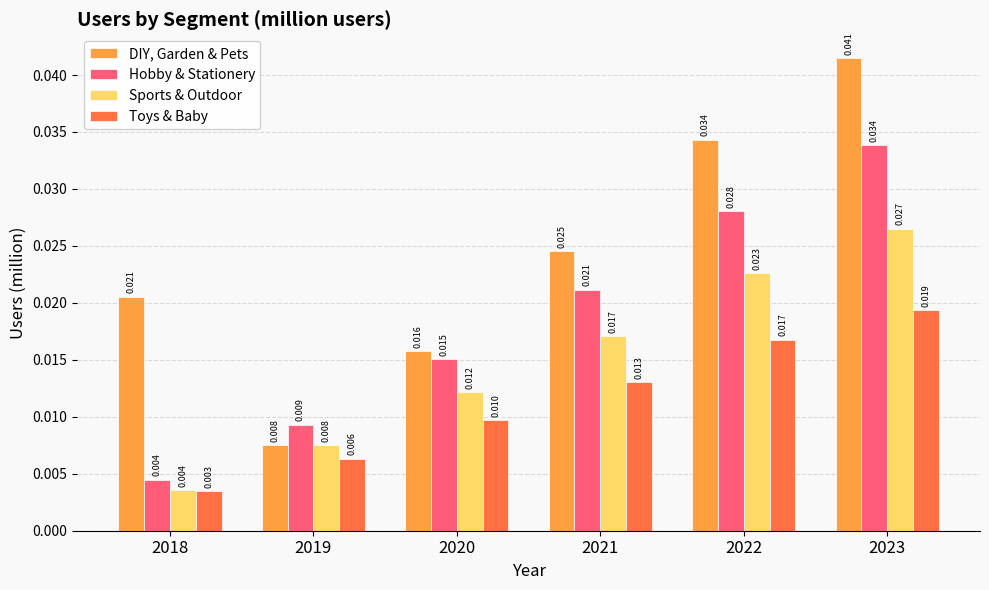

What are all the series names shown in the legend?

DIY, Garden & Pets, Hobby & Stationery, Sports & Outdoor, Toys & Baby